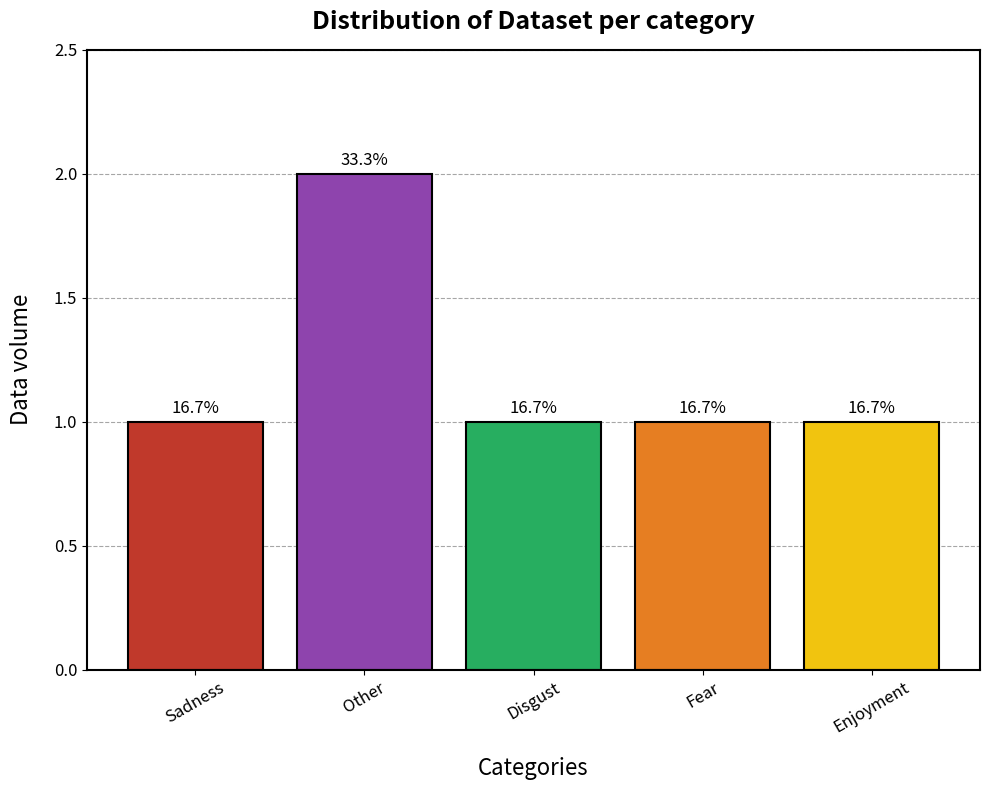

Reading right to left, what are all the values shown in this chart?

1	1	1	2	1